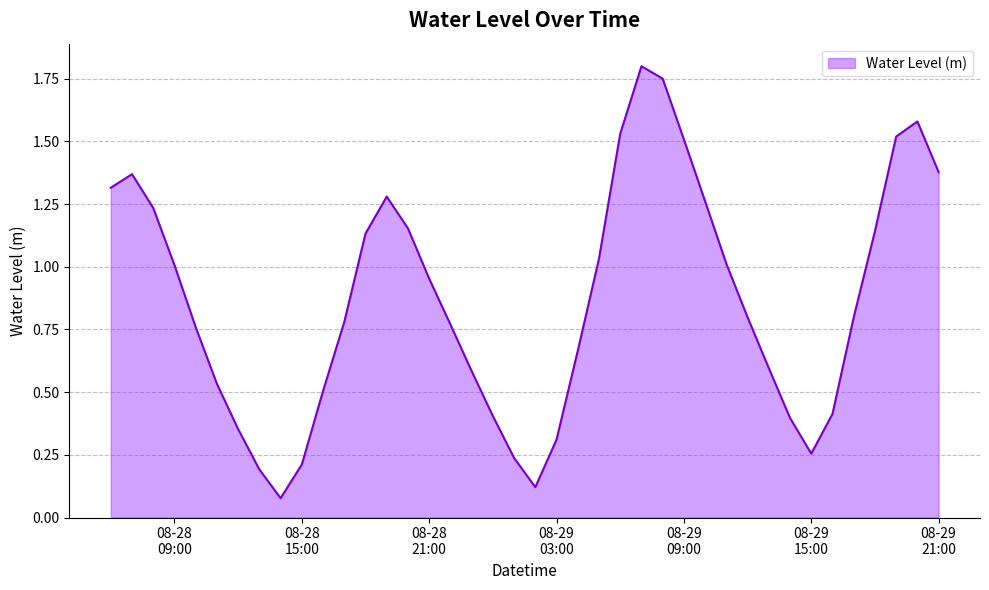

What is the difference between the maximum and minimum values?

1.7